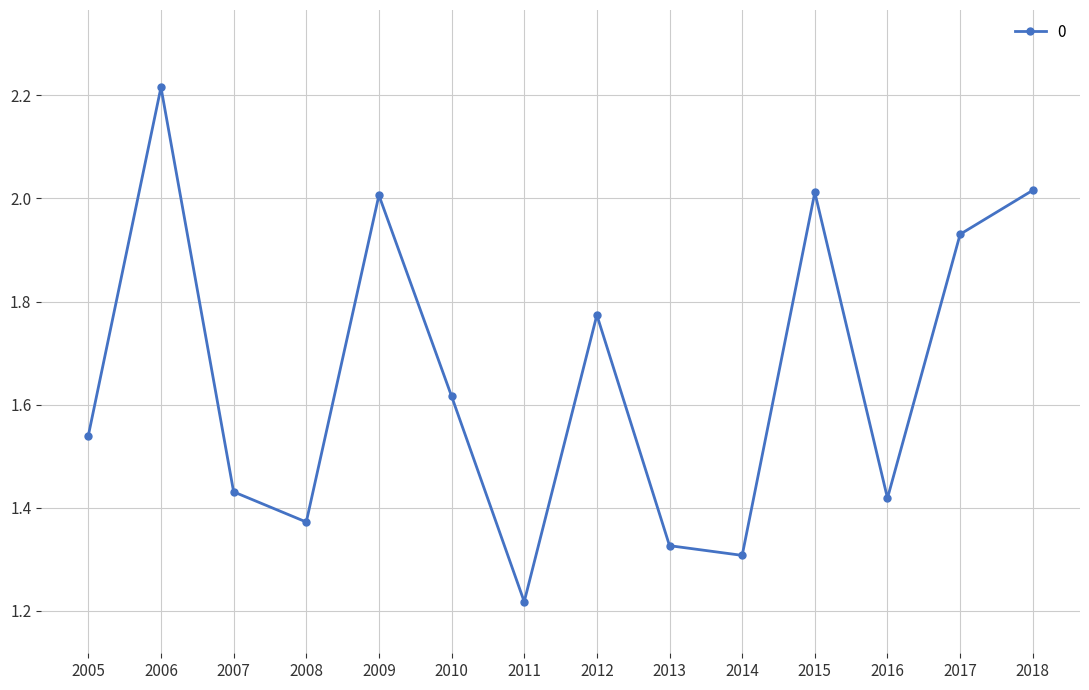

The chart shows a value of 3.2 at 2018. True or false?

False